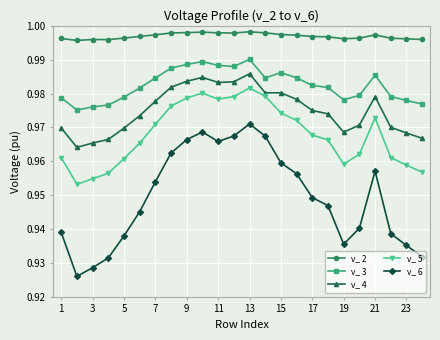

What is the sum of all v_ 6 values?

22.8